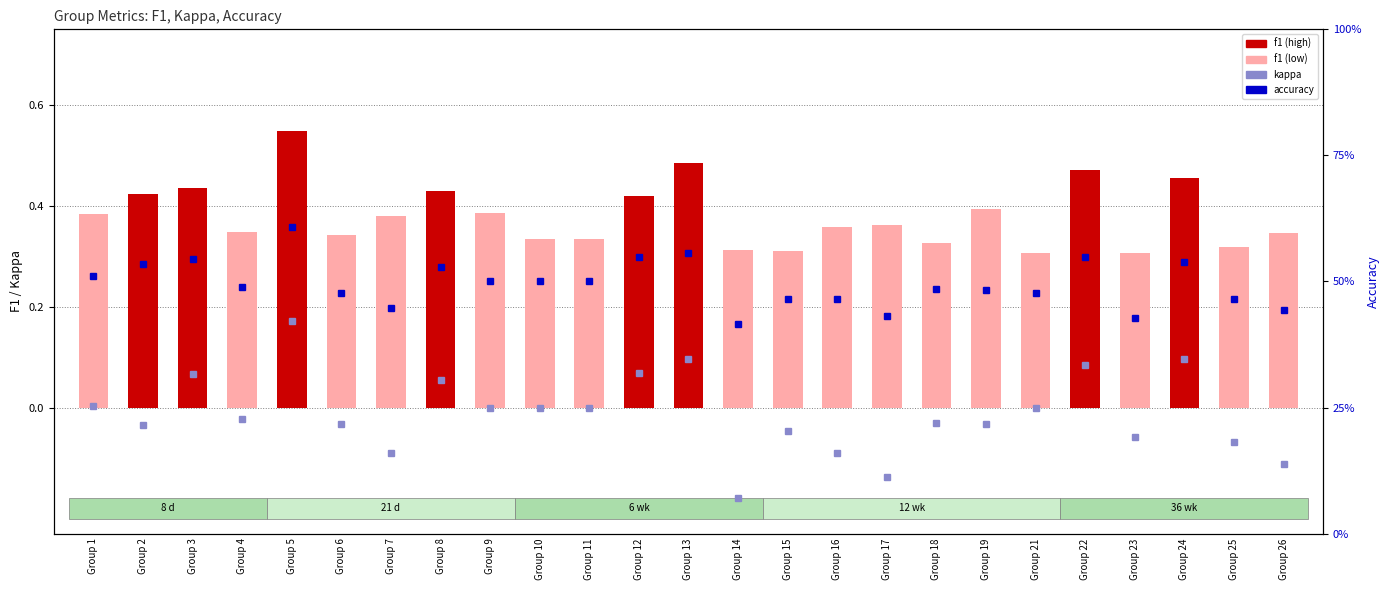

List the series in order of their overall mean, lowest first.

kappa, f1, accuracy